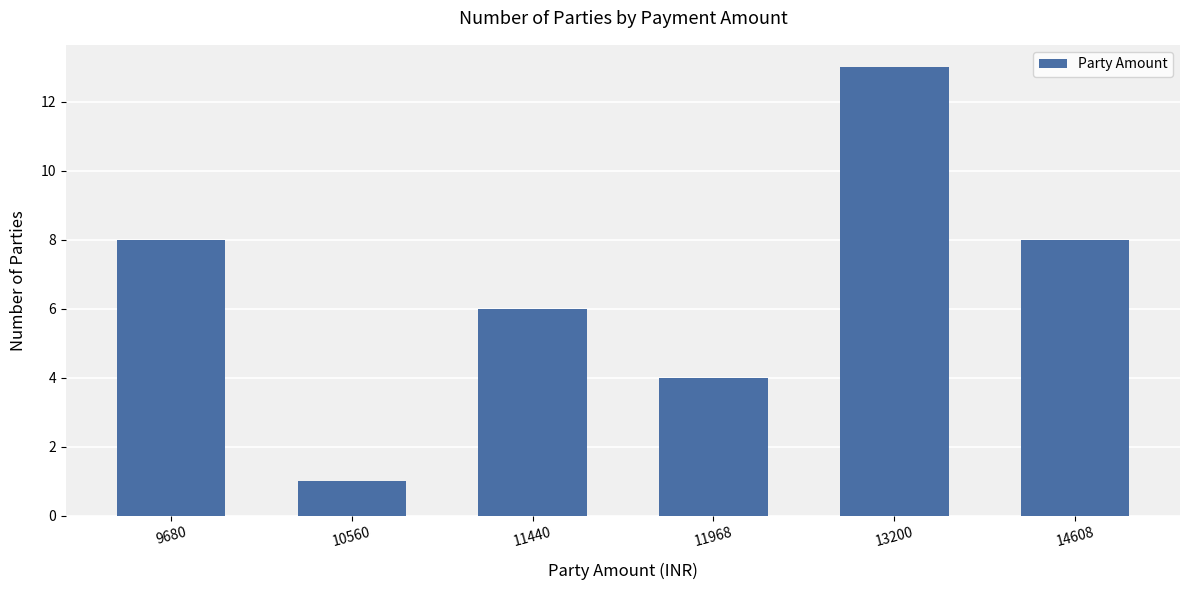

Between 10560 and 11440, which is larger?

11440